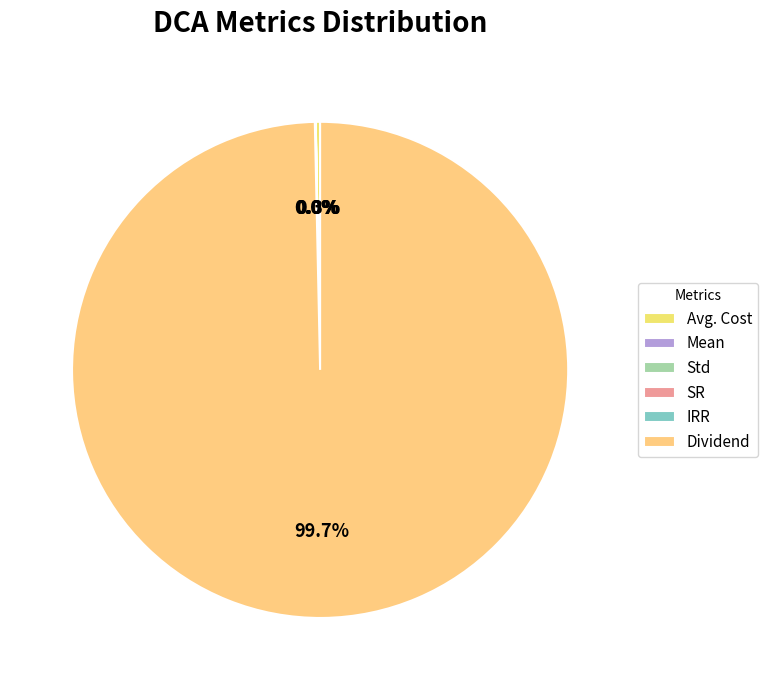

How many slices are in this pie chart?

6